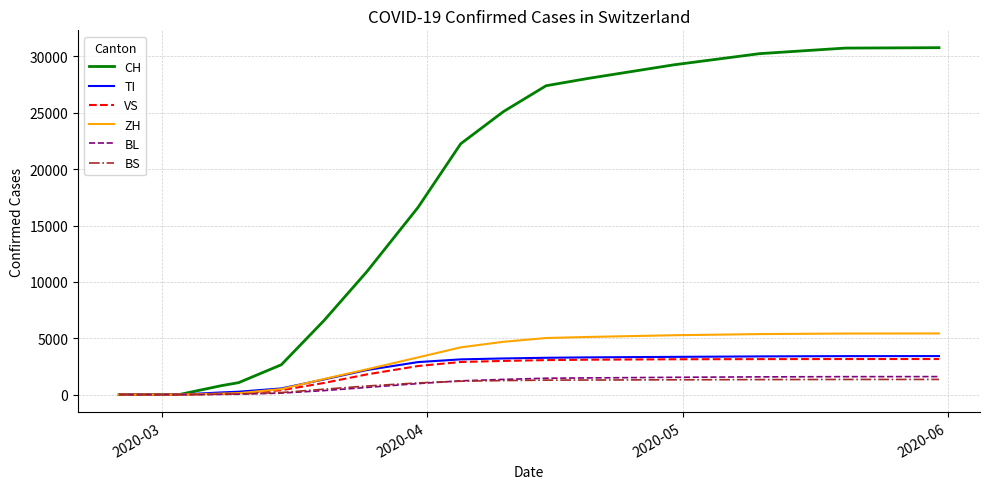

What is the highest value of the ZH series?

5428